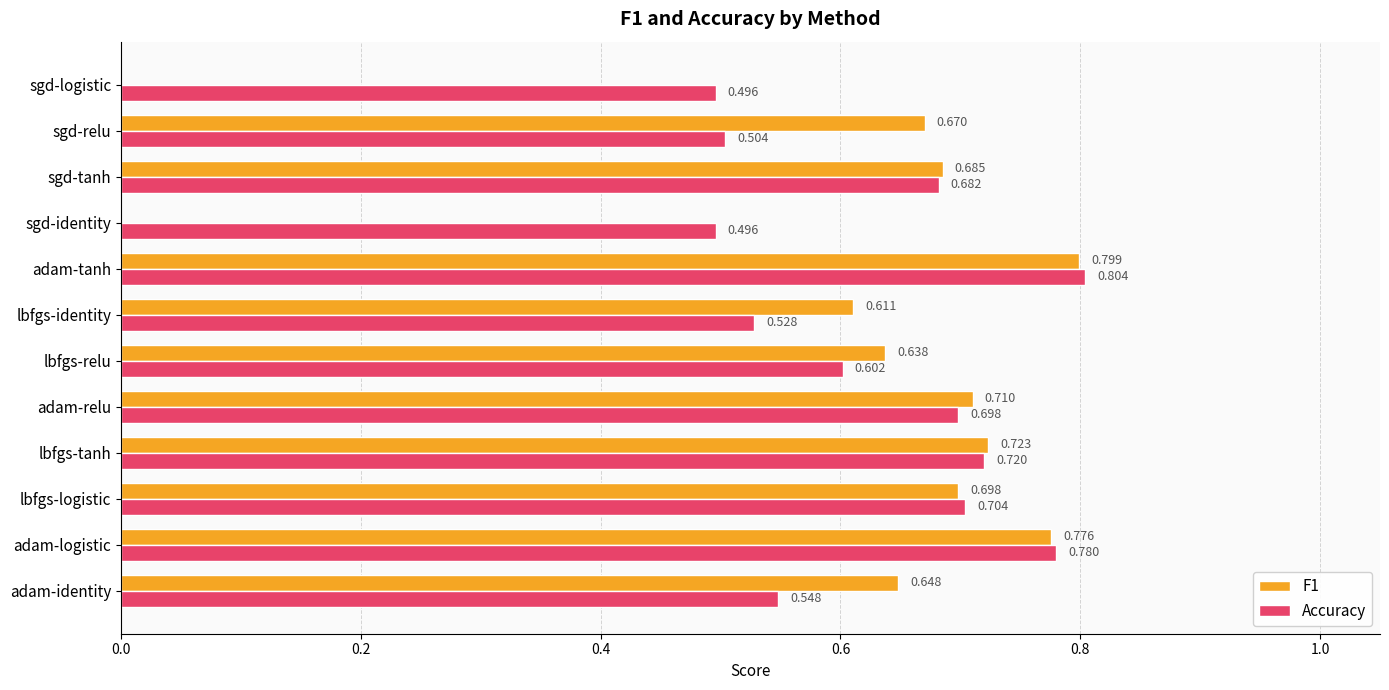

Which category has the highest value in the Accuracy series?

adam-tanh